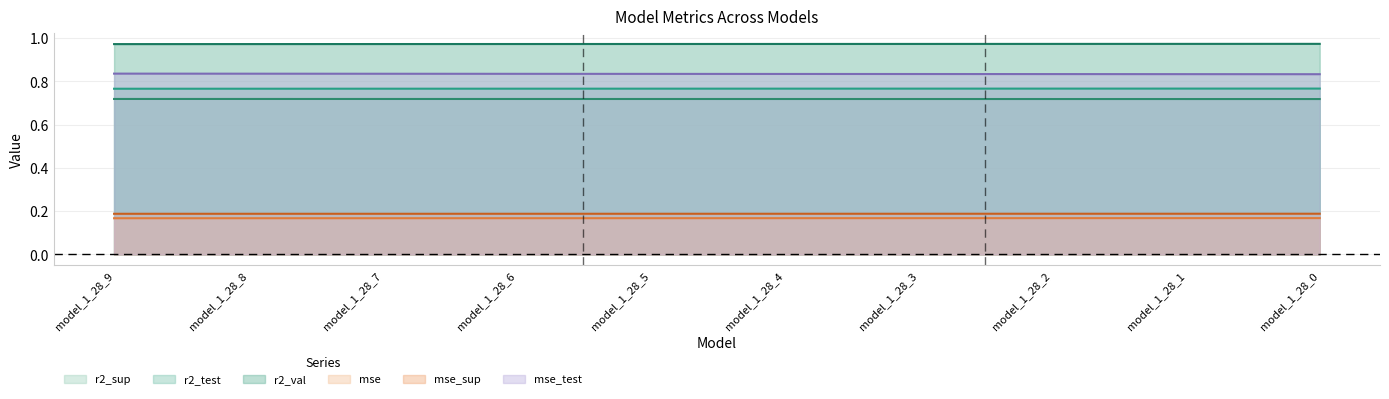

Between model_1_28_4 and model_1_28_6, which is larger?

model_1_28_6